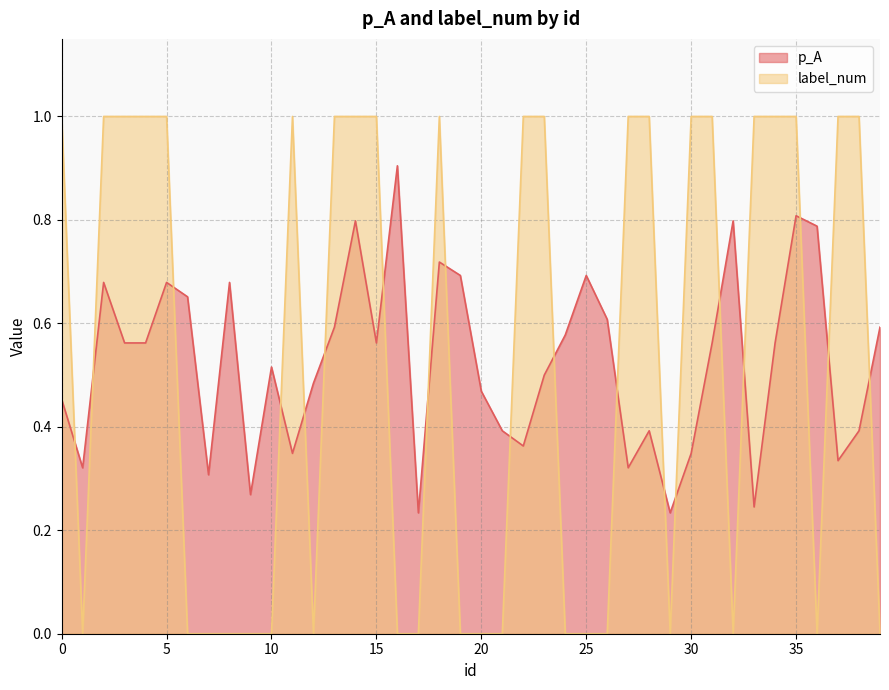

Rank the series by their average value, from highest to lowest.

label_num, p_A